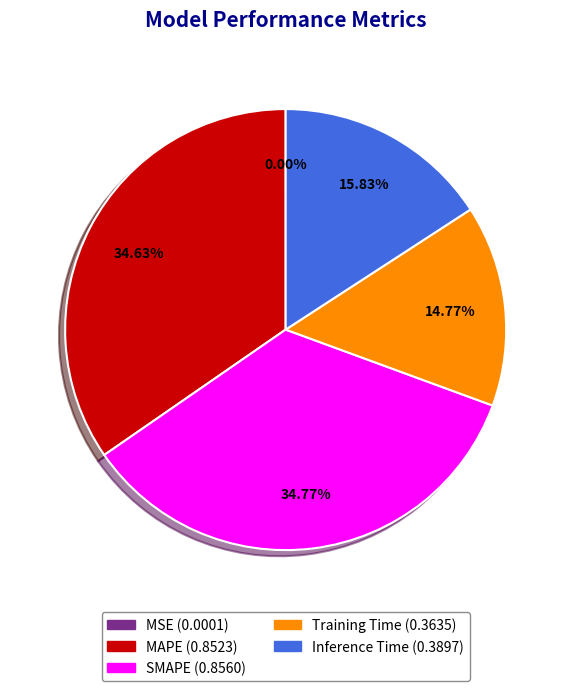

Does any single category account for the majority?

No